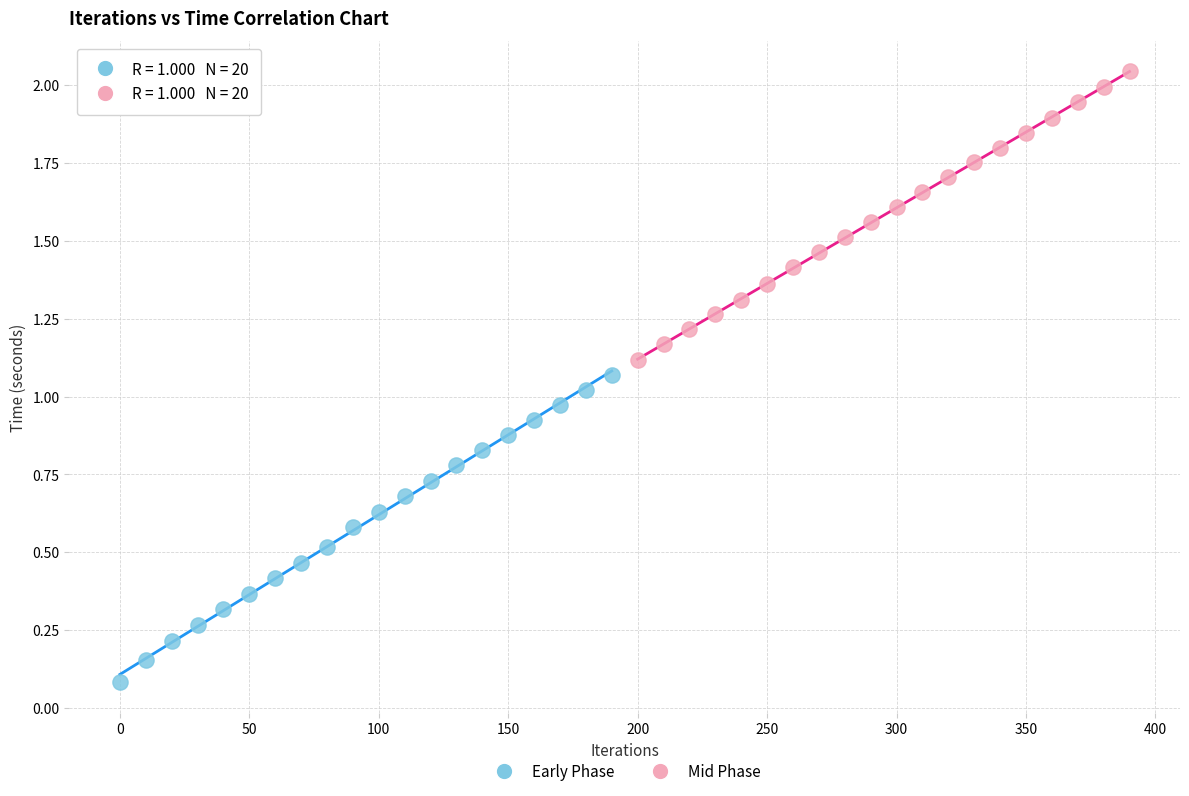

Which series reaches the minimum Y coordinate?

Early Phase